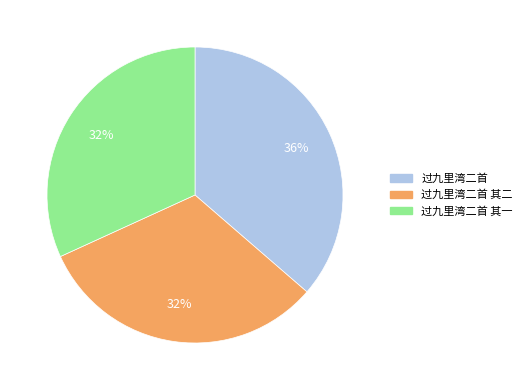

What is the largest slice in the pie chart?

过九里湾二首